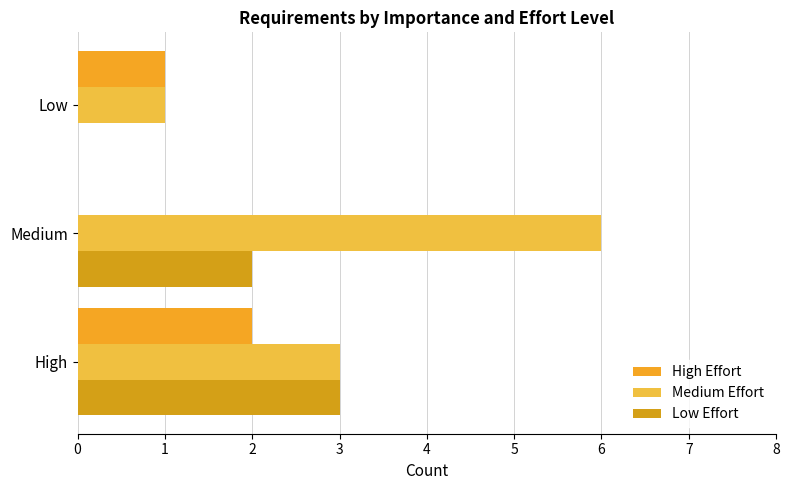

Reading left to right, extract all data points from this chart.

High Effort: 2	0	1
Medium Effort: 3	6	1
Low Effort: 3	2	0